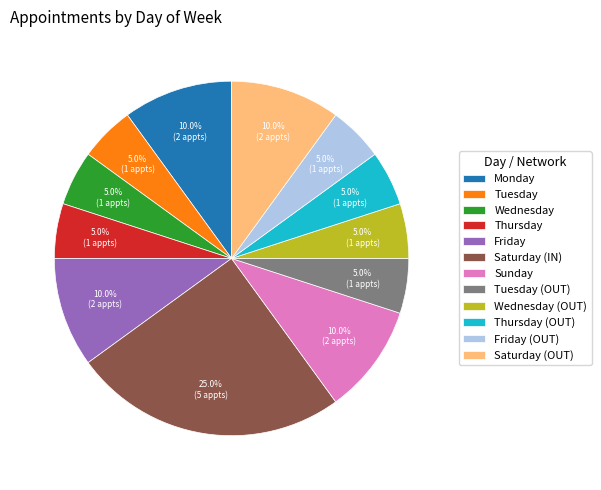

How many slices are in this pie chart?

12